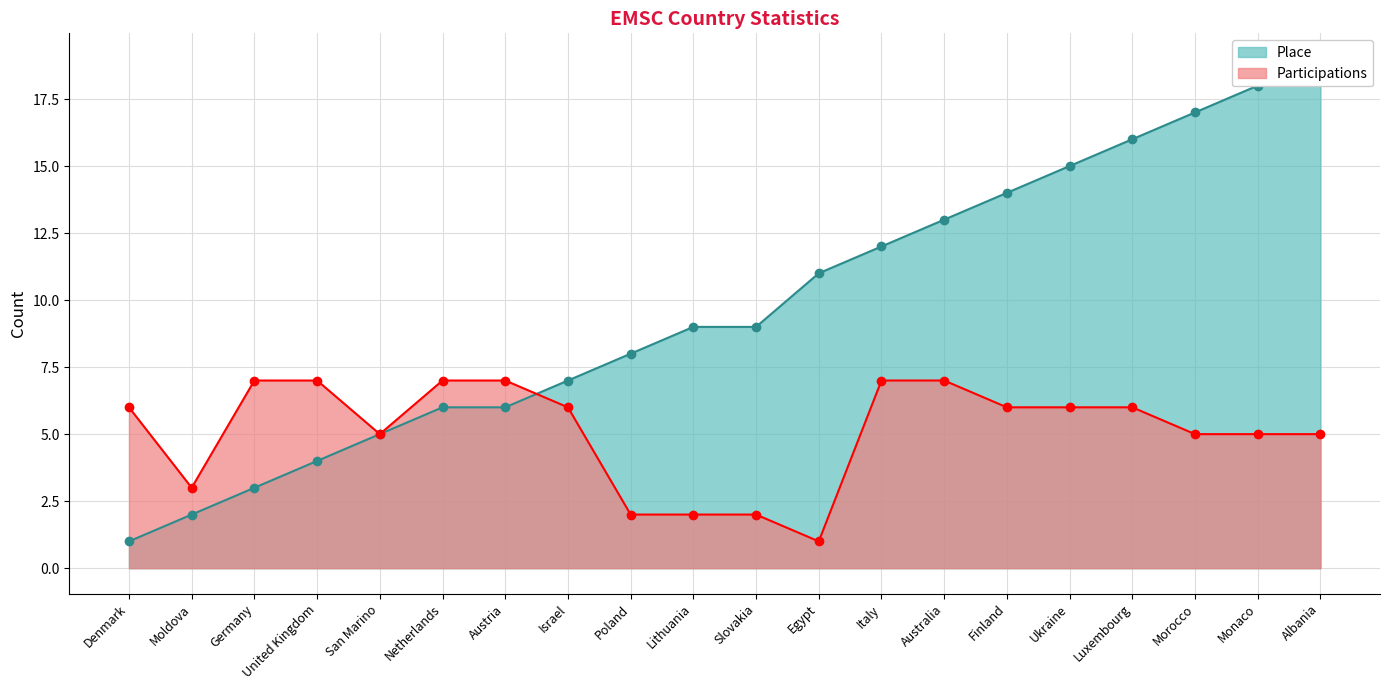

How many Participations values are between 5 and 7?

15